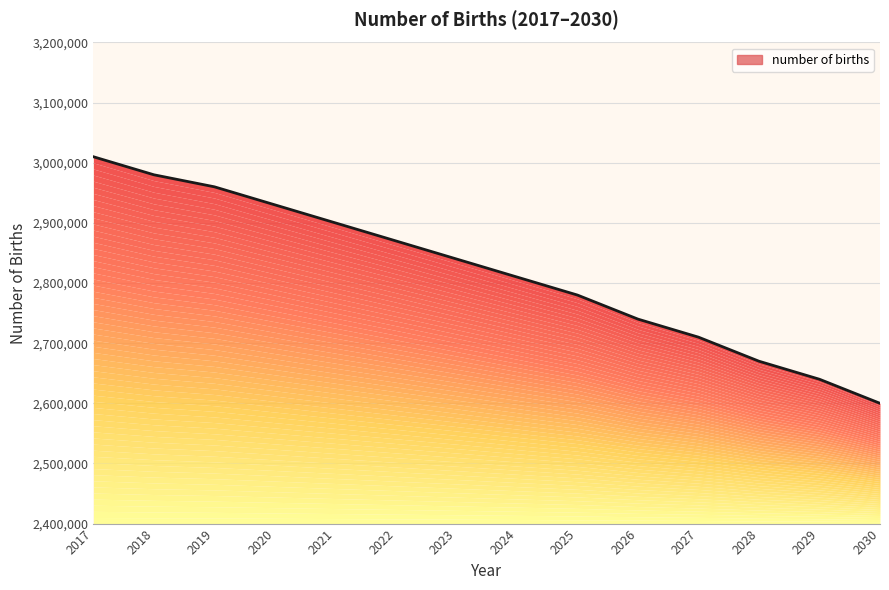

The chart shows a value of 2980000 at 2018. True or false?

True